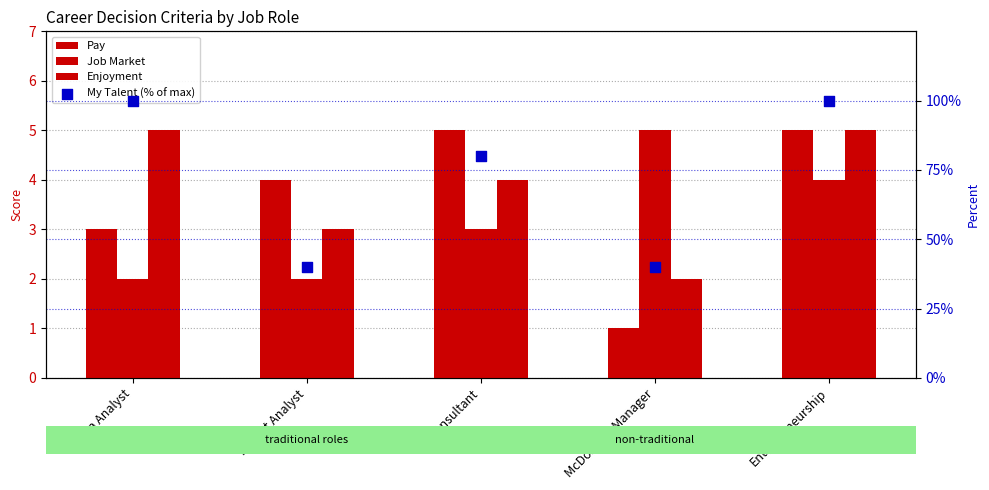

Which series has the widest spread of Y values?

My Talent (% of max)